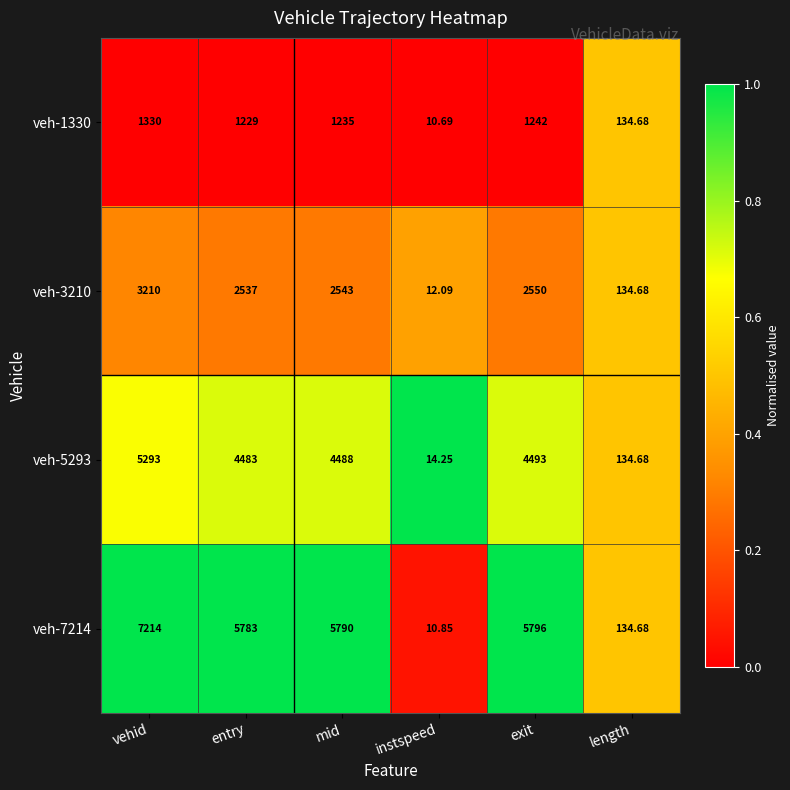

What is the greatest value displayed?

7214.0